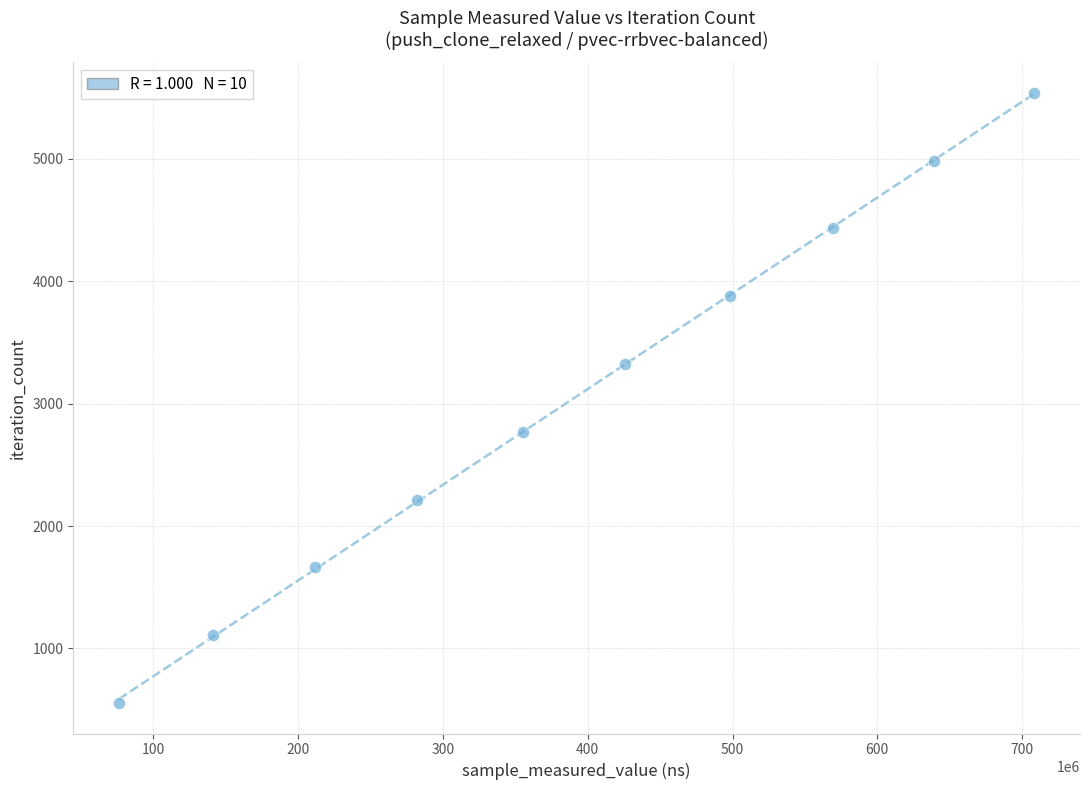

What is the average X value?

390744236